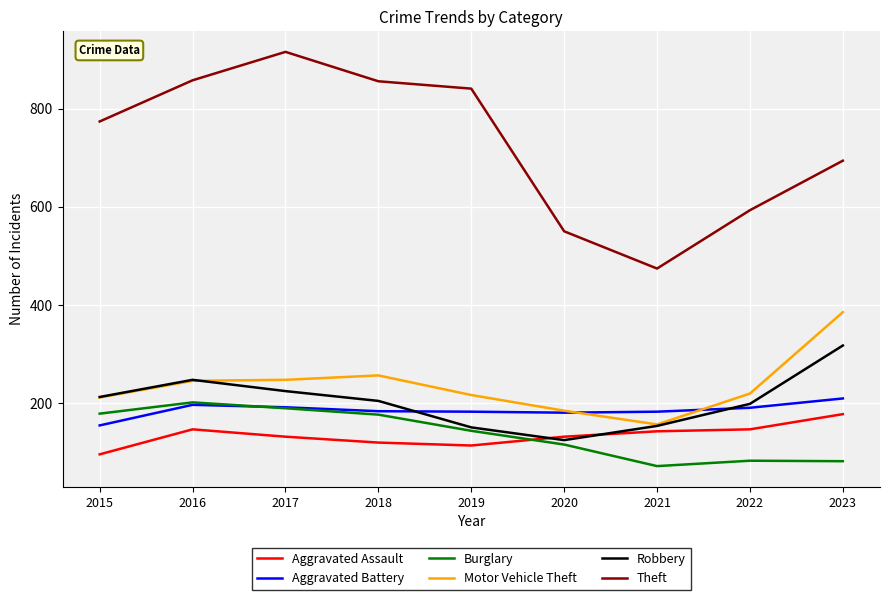

Where is the first local maximum for Burglary?

2016